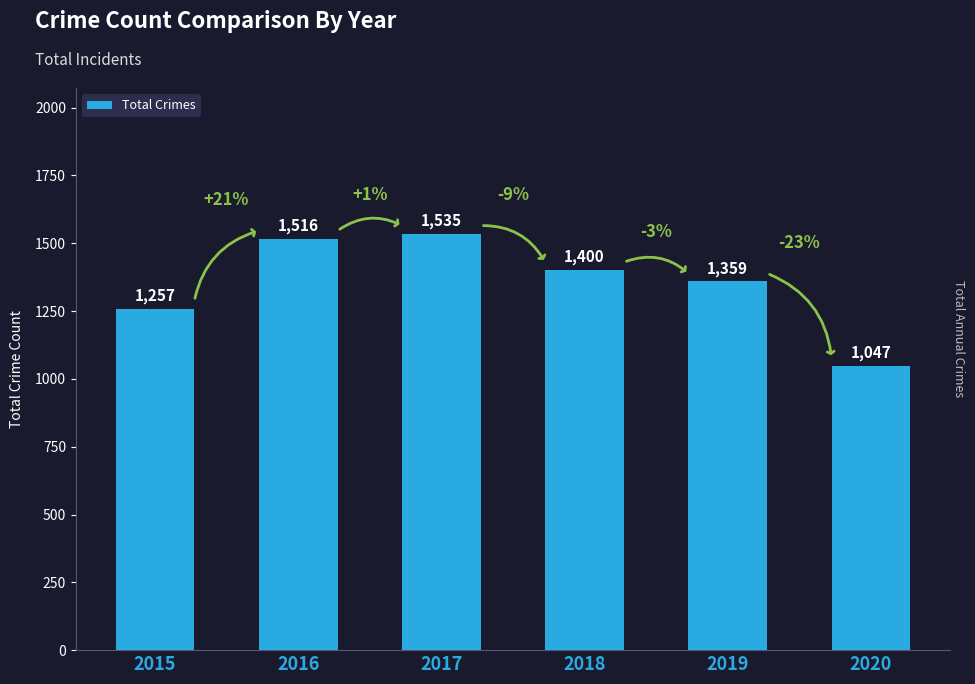

What is the maximum value shown in the chart?

1535